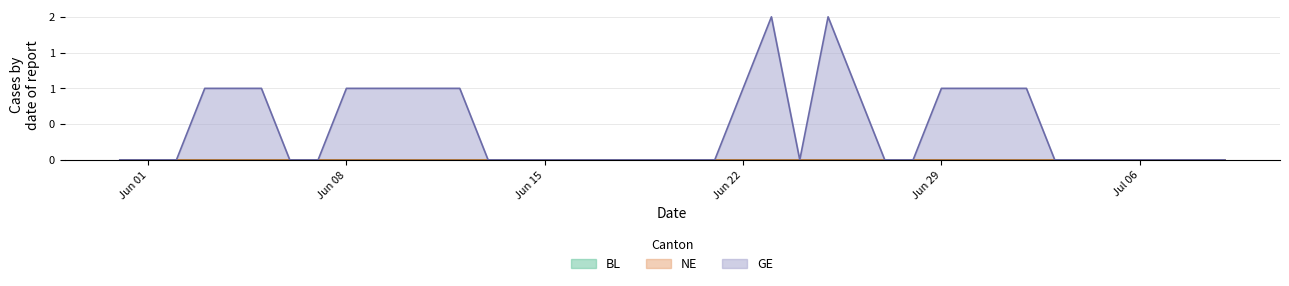

True or false: BL and NE cross at least once.

False